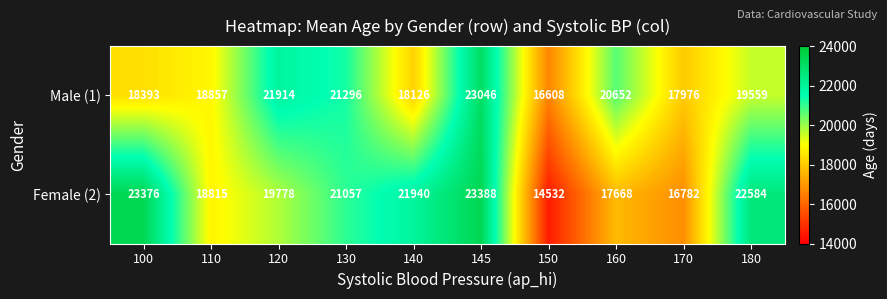

Reading right to left, transcribe all the data shown in this chart.

Male (1): 19559	17976	20652	16608	23046	18126	21296	21914	18857	18393
Female (2): 22584	16782	17668	14532	23388	21940	21057	19778	18815	23376